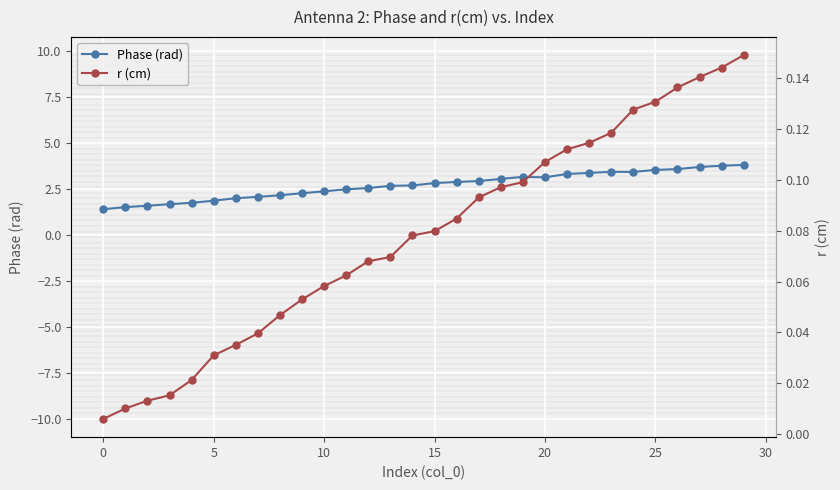

True or false: Phase (rad) and r (cm) cross at least once.

False